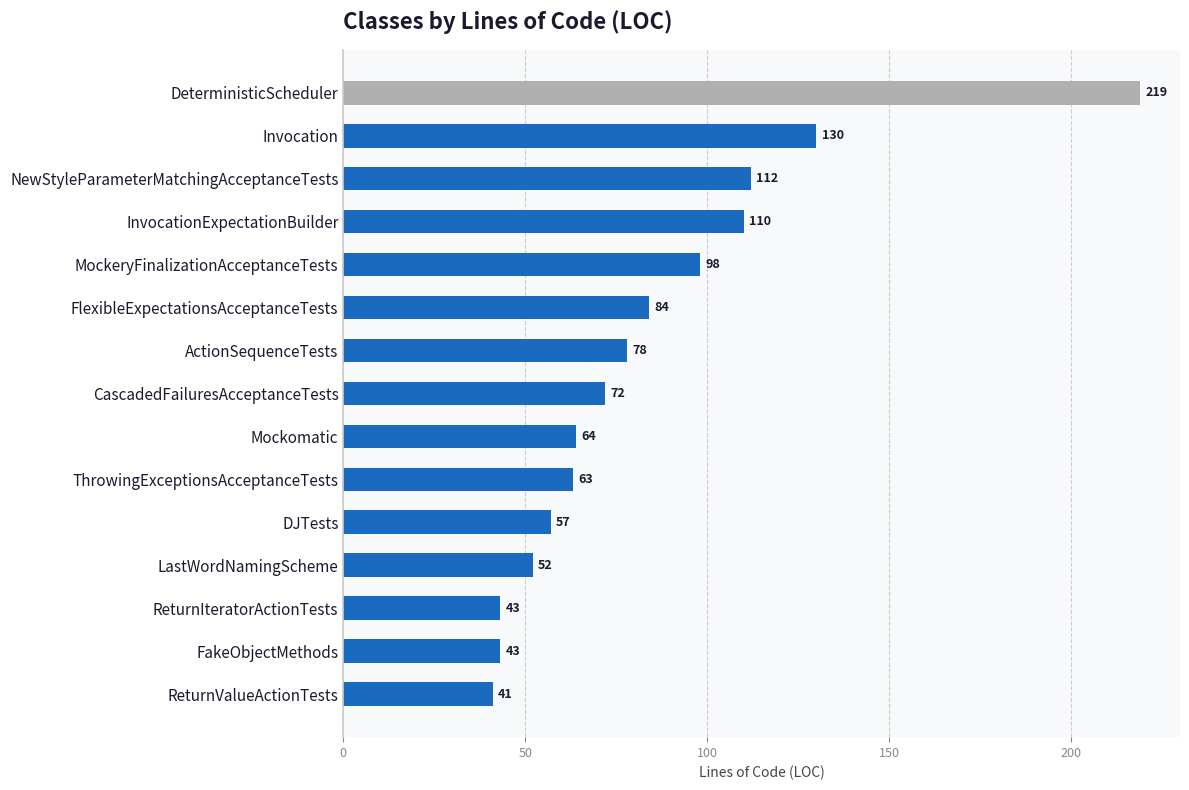

Where is the data nearest to the value 130?

Invocation